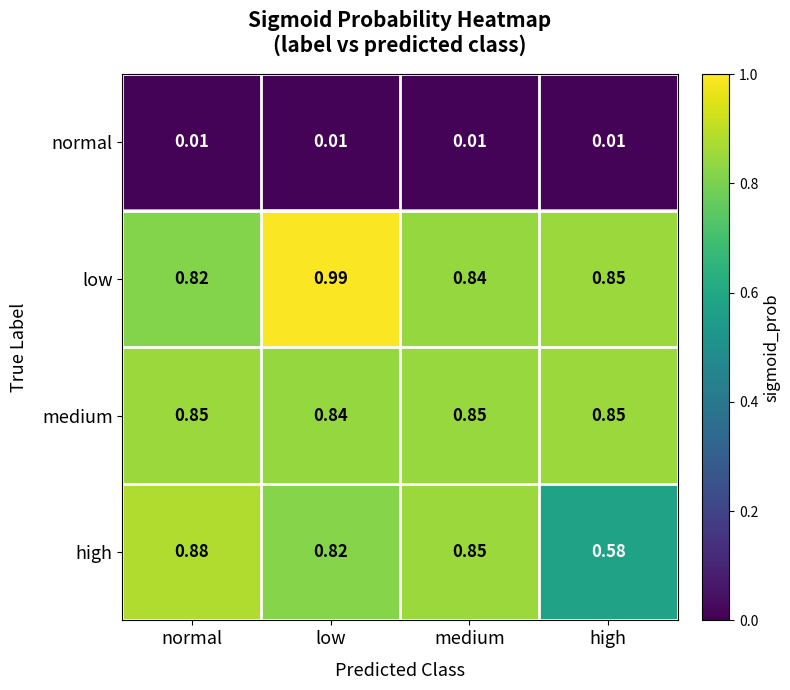

Which category has the highest value across all series?

low